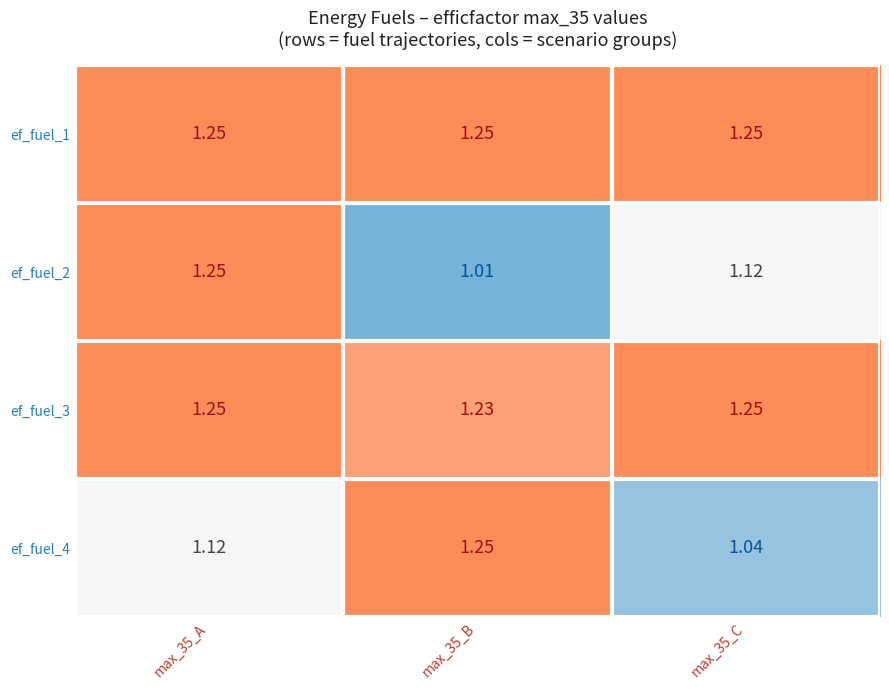

At which category is the sum across all series the highest?

max_35_A